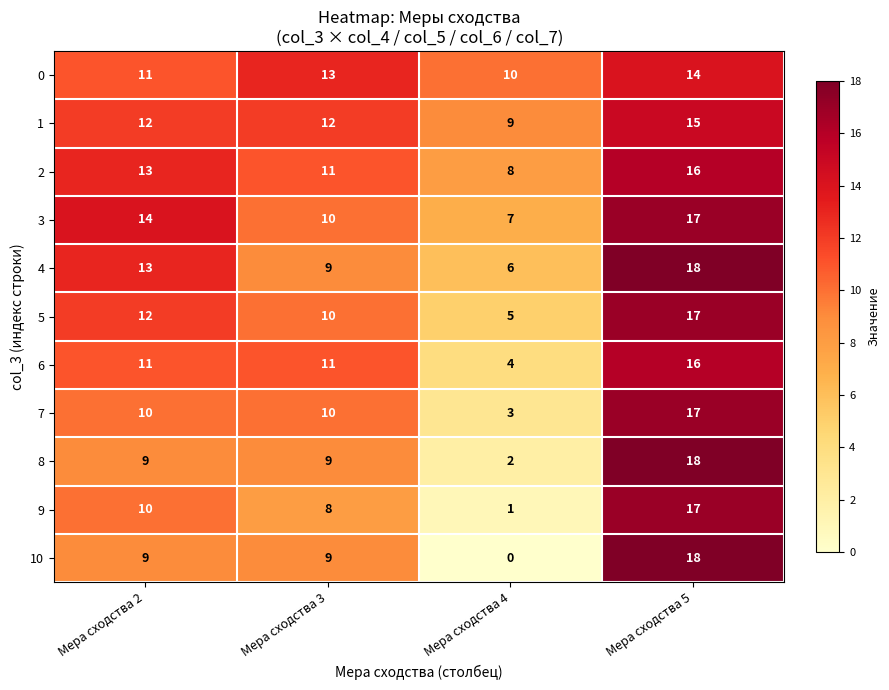

Is the value of 10 at Мера сходства 2 greater than the value of 9 at Мера сходства 4?

Yes